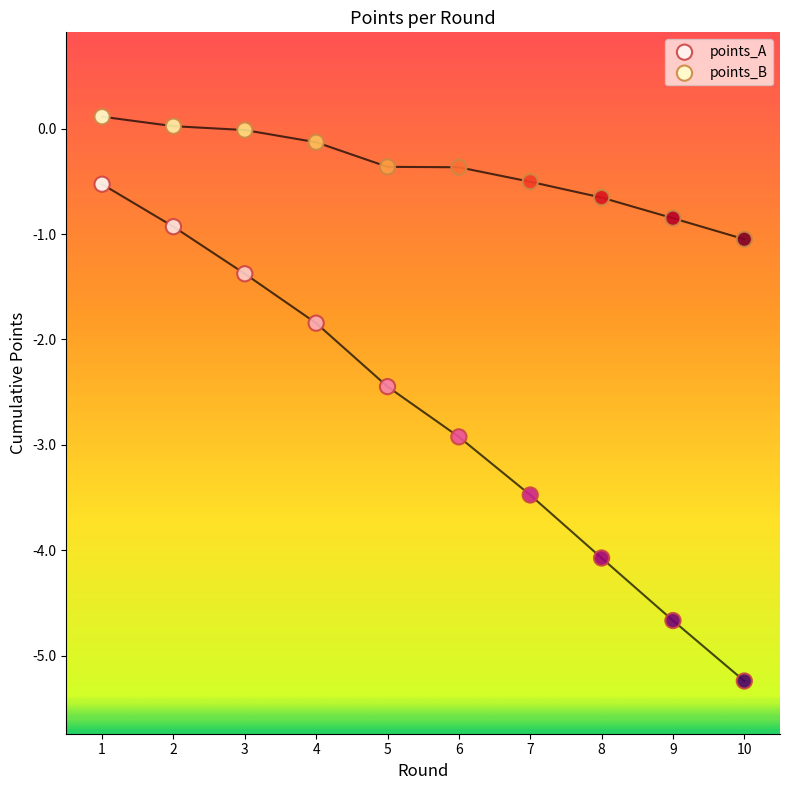

Across all series, what Y value is closest to -2?

-1.8